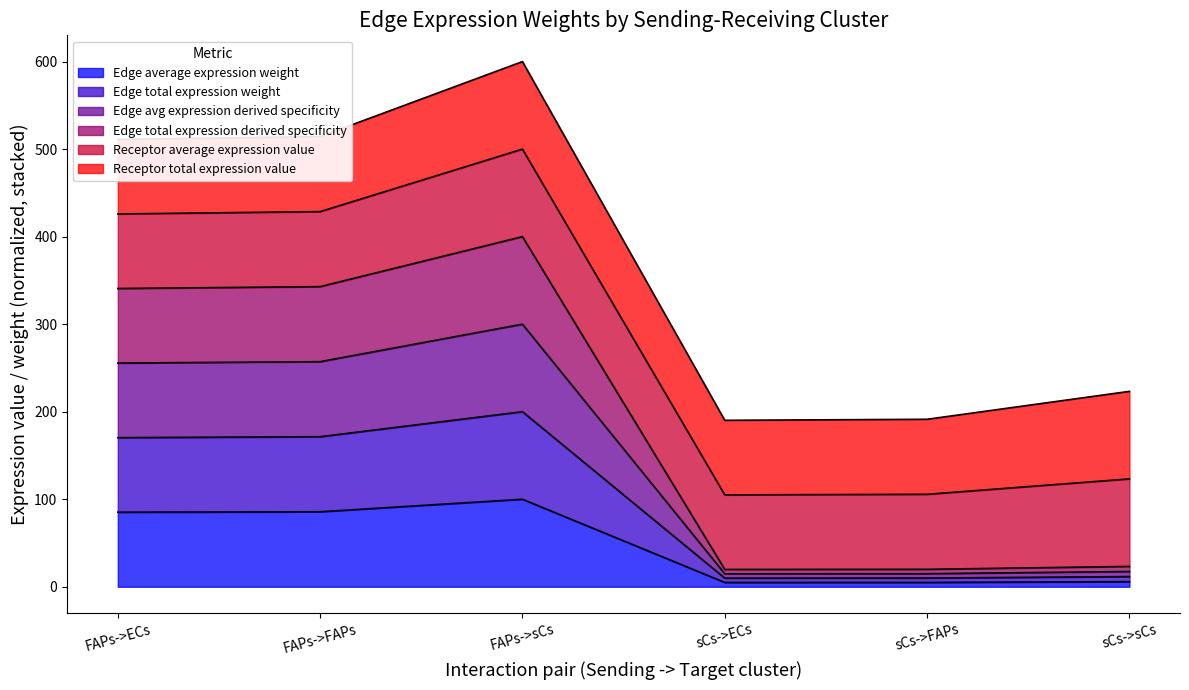

The value of Edge average expression weight at sCs->ECs is 5.0. True or false?

True